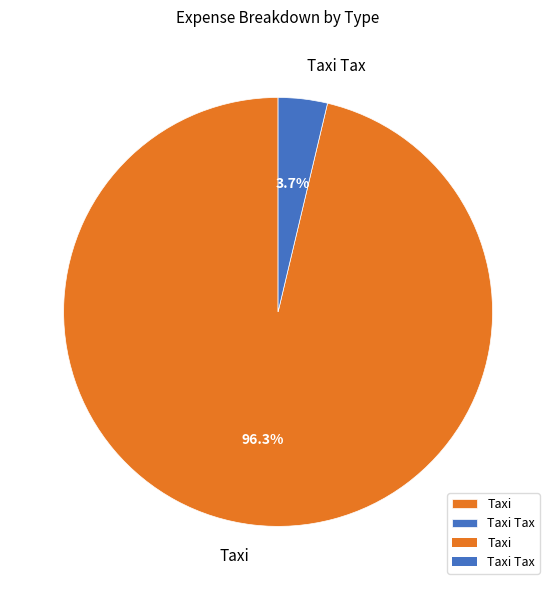

How much of the chart is everything except Taxi?

3.7%